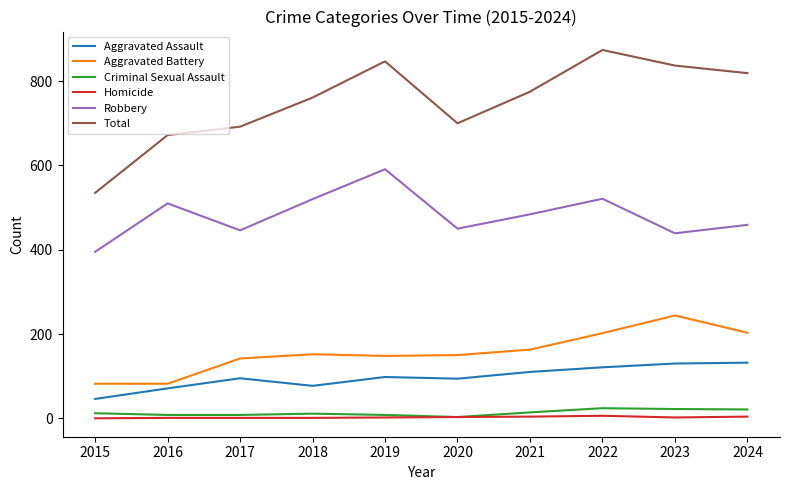

What are all the series names shown in the legend?

Aggravated Assault, Aggravated Battery, Criminal Sexual Assault, Homicide, Robbery, Total